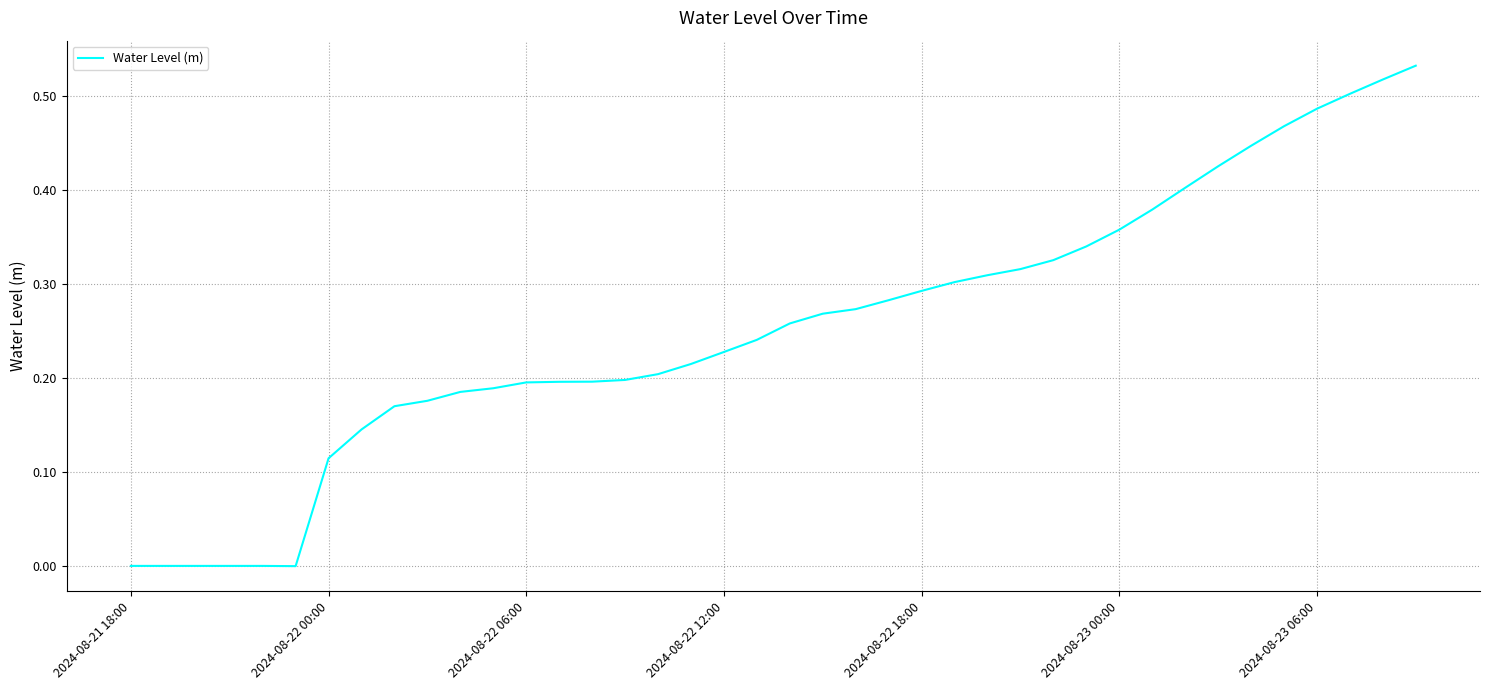

The value at 2024-08-21 18:00 is -0.0. True or false?

True